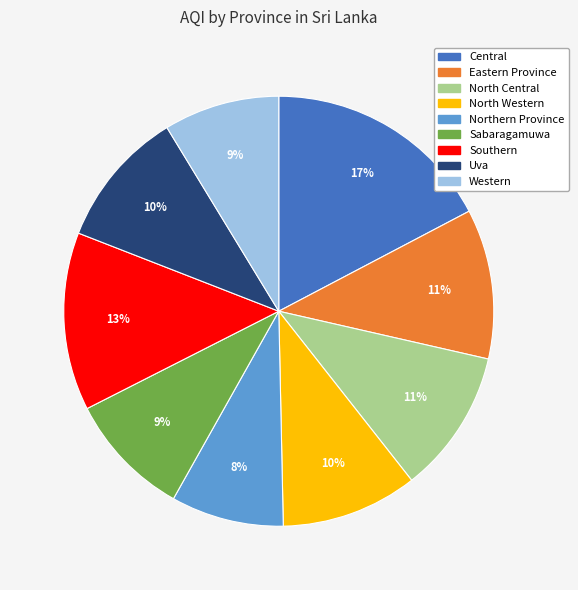

To the nearest percent, what is the difference between the largest and smallest slice percentages?

9%